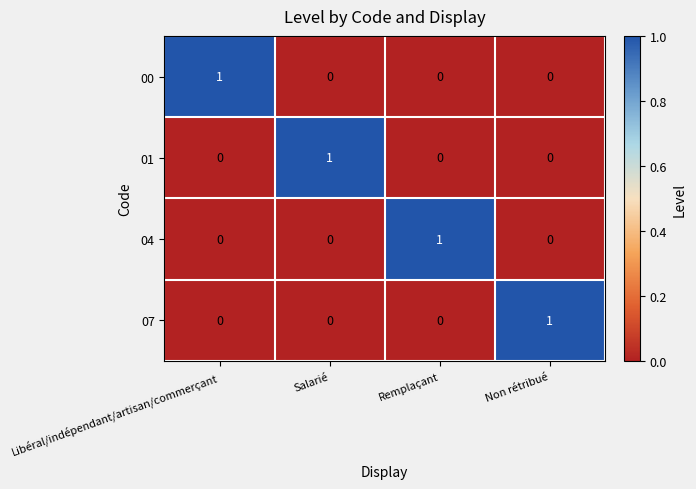

Is it true that 00 equals 0 at Salarié?

True